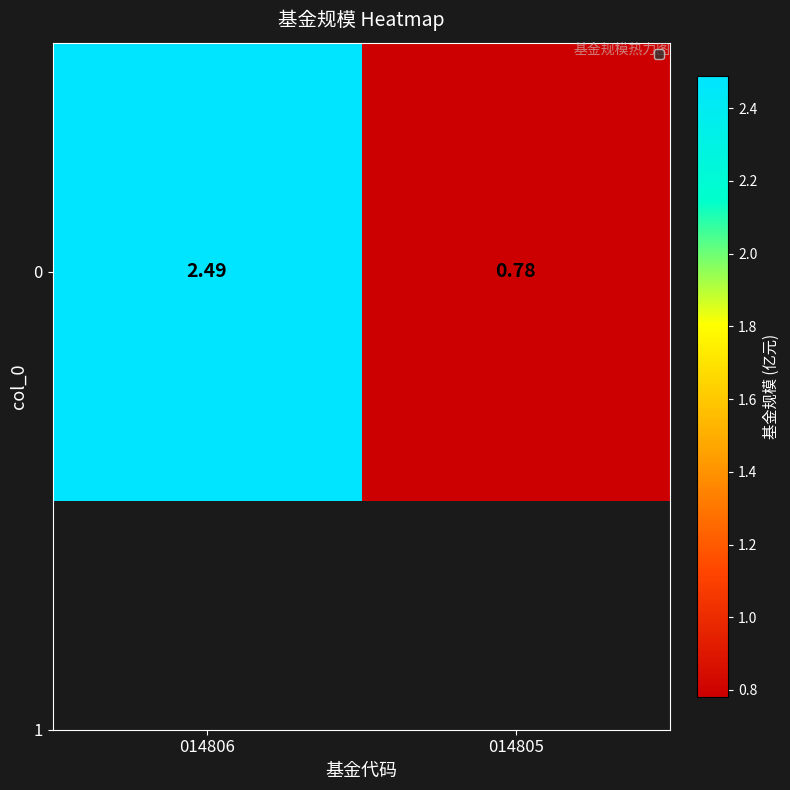

At which category does the chart reach its minimum across all series?

014805